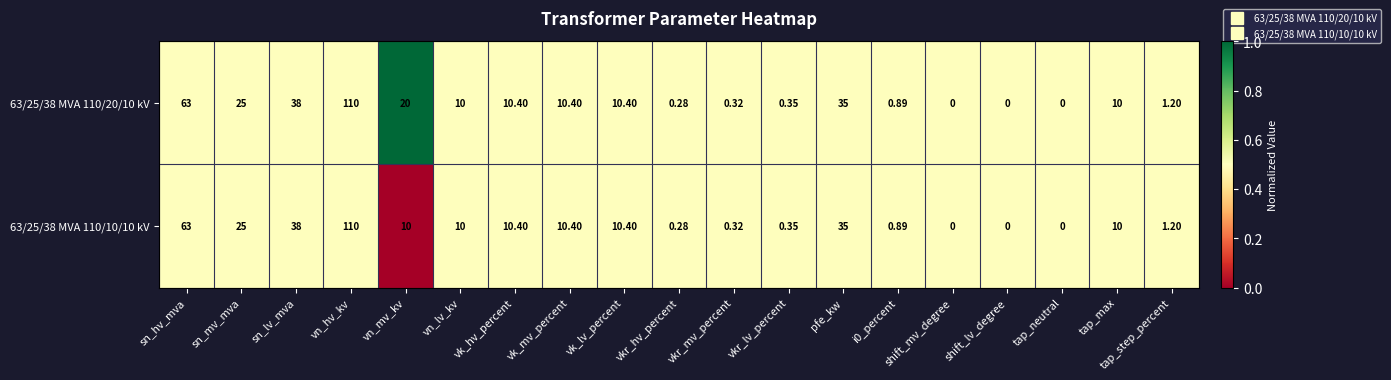

What is the total value across all series at vk_hv_percent?

20.8